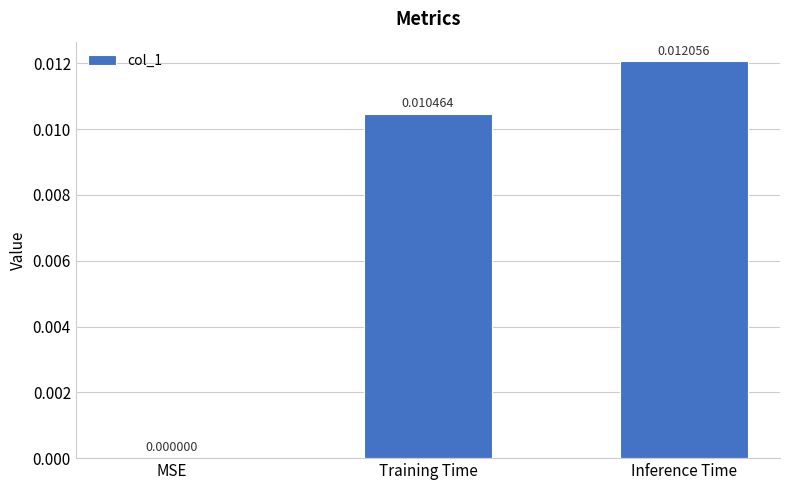

At which category does the chart reach its peak across all series?

Inference Time